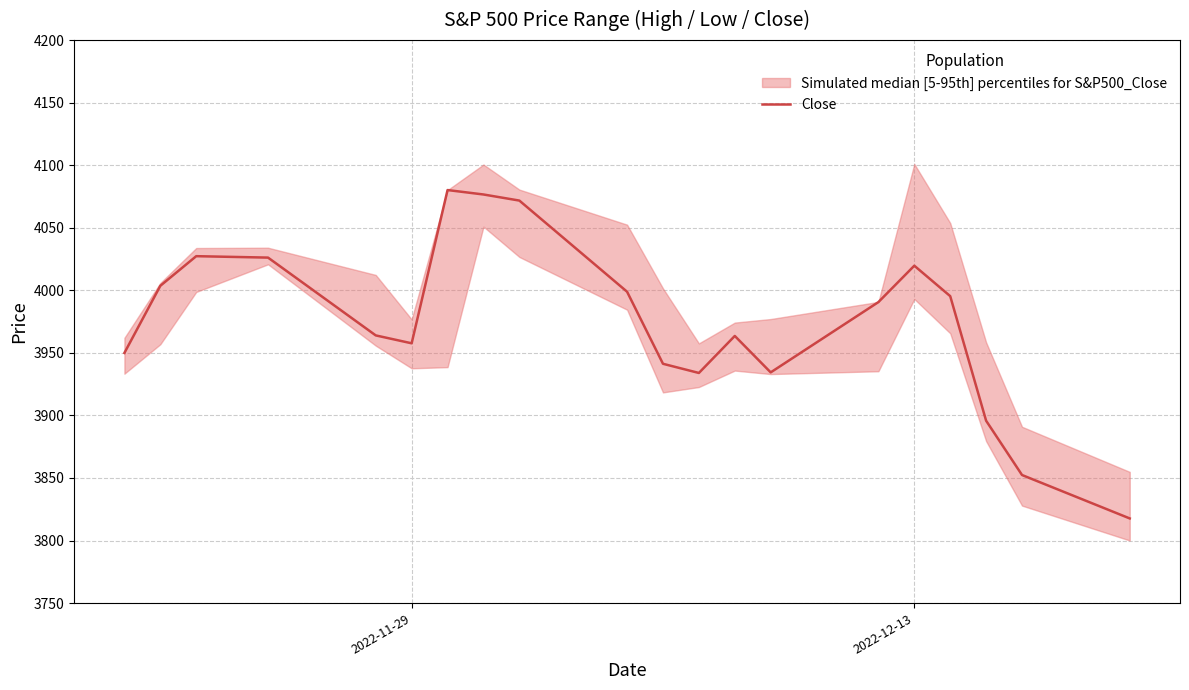

What is the difference between the second highest and minimum values?

258.9